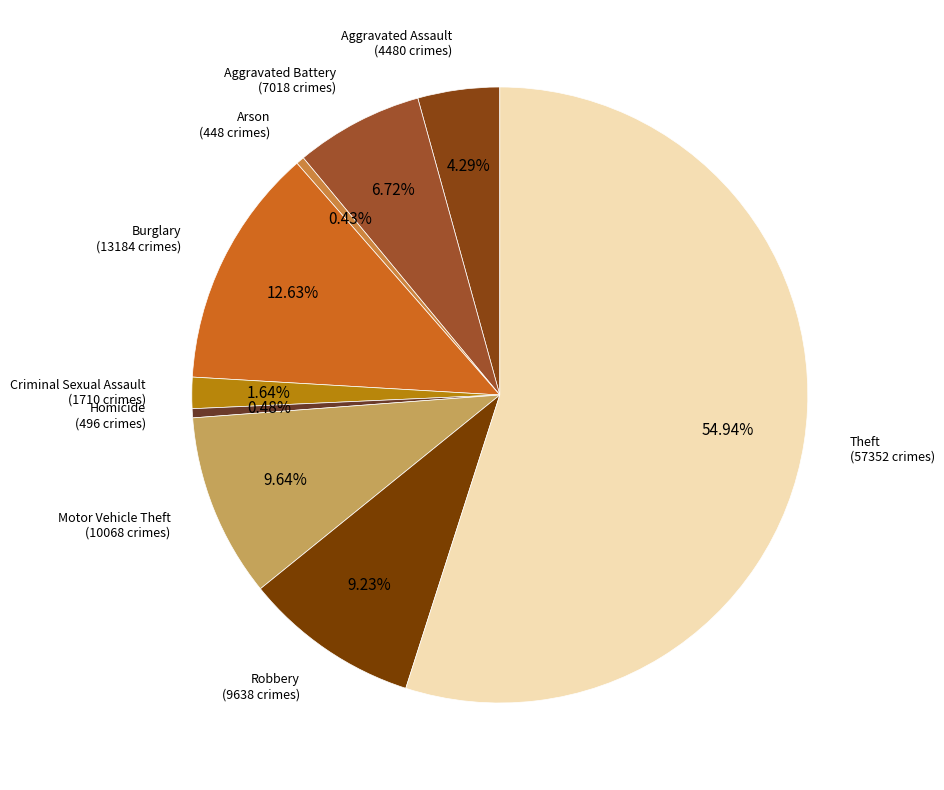

Which category has the smallest portion of the pie?

Arson